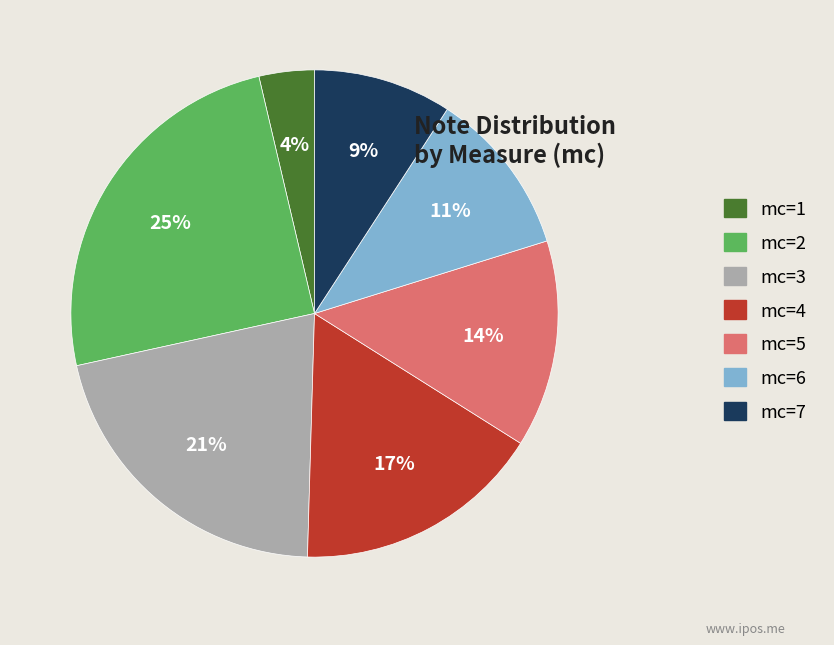

How many segments does this pie chart have?

7